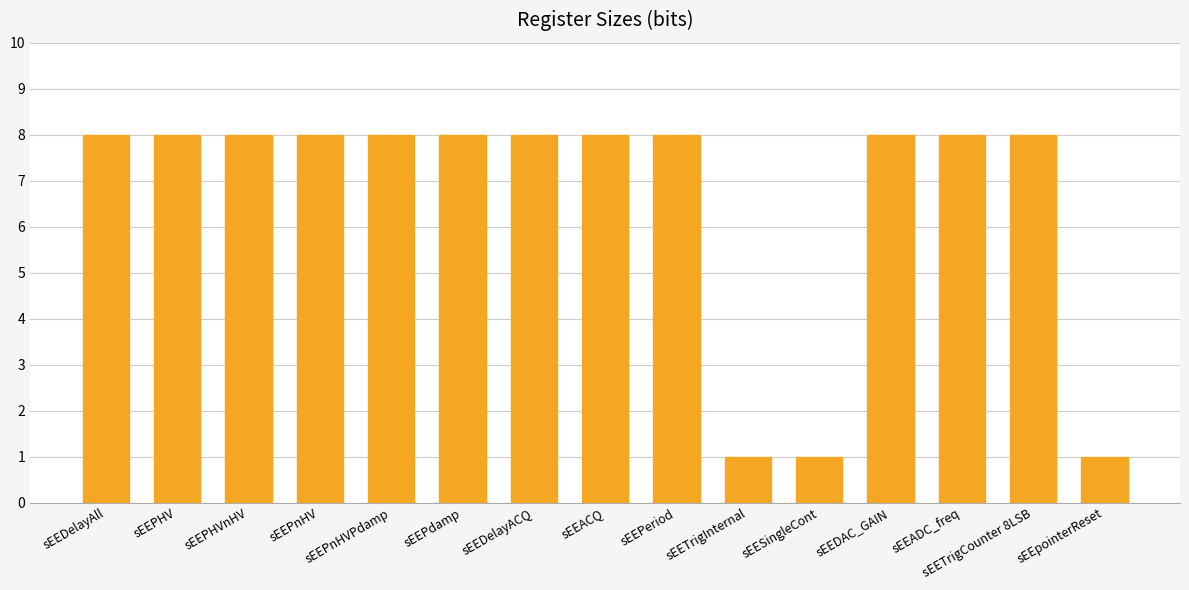

True or false: the data shows 8 at sEEPeriod.

True